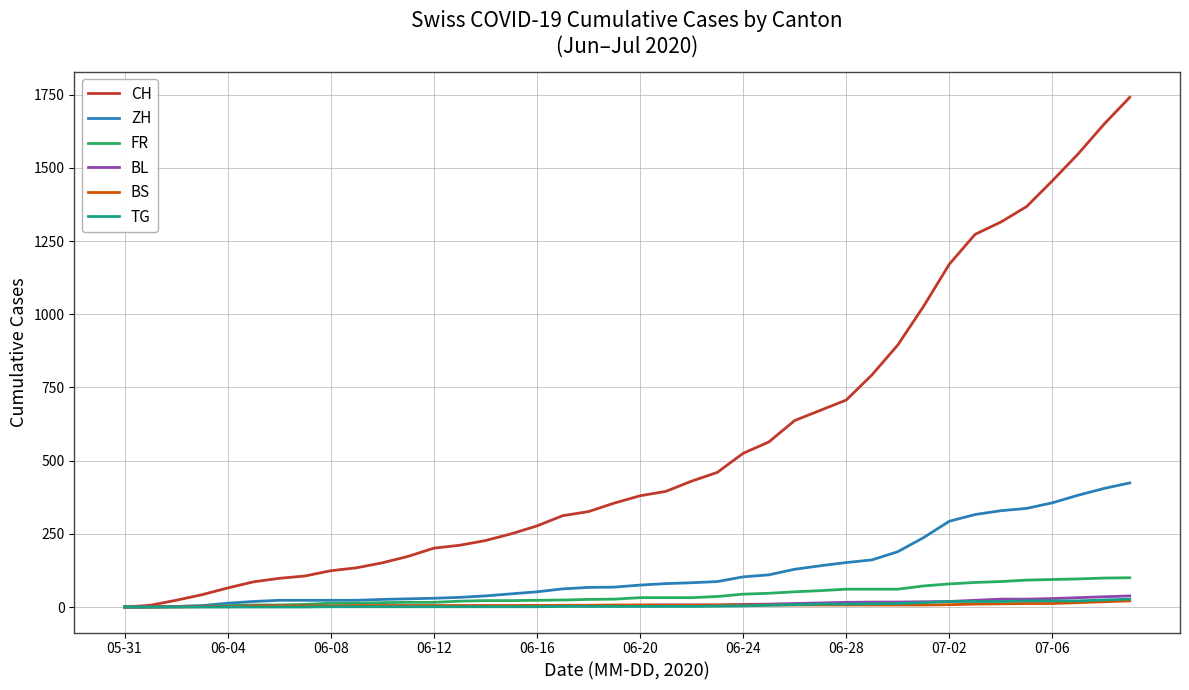

Which series has the widest spread of values?

CH